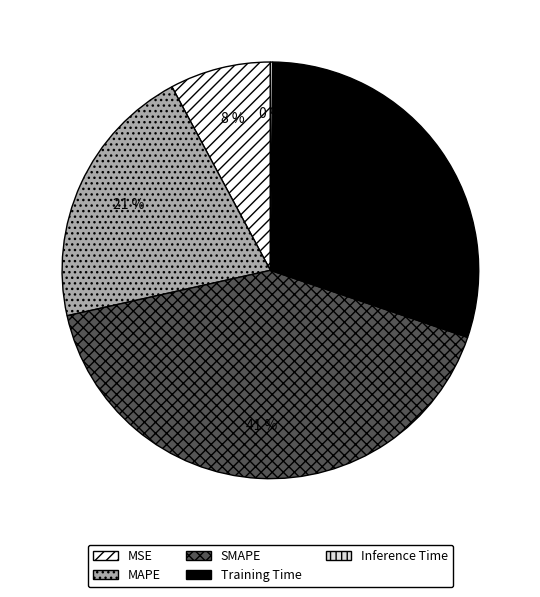

Is MSE the majority of the pie?

No